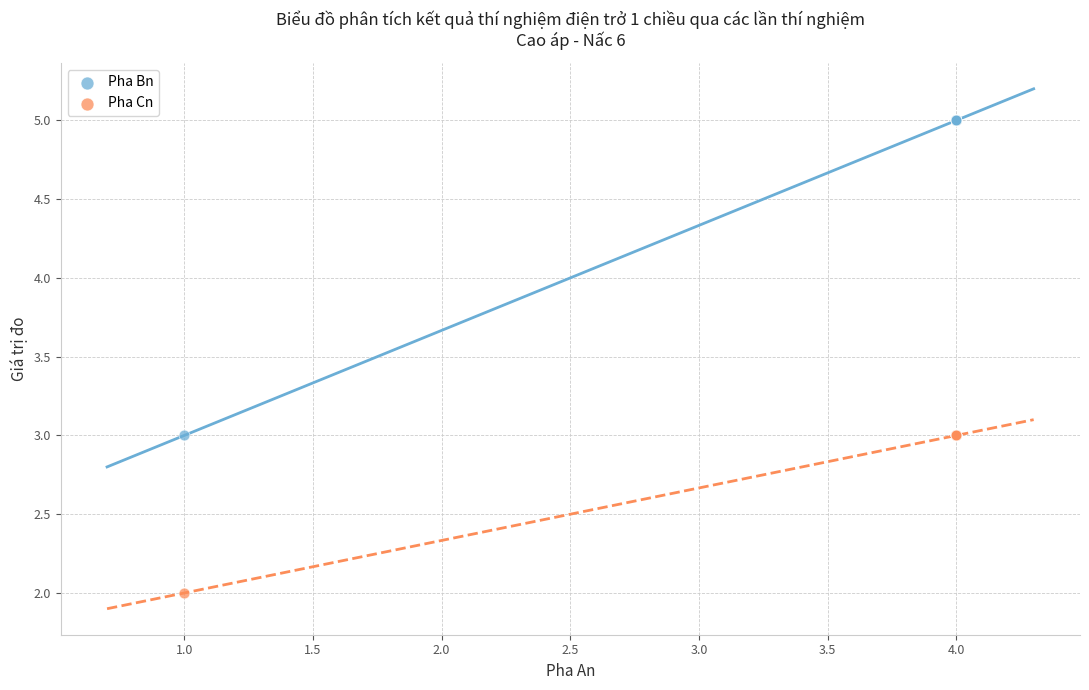

Which series contains the highest Y value?

Pha Bn